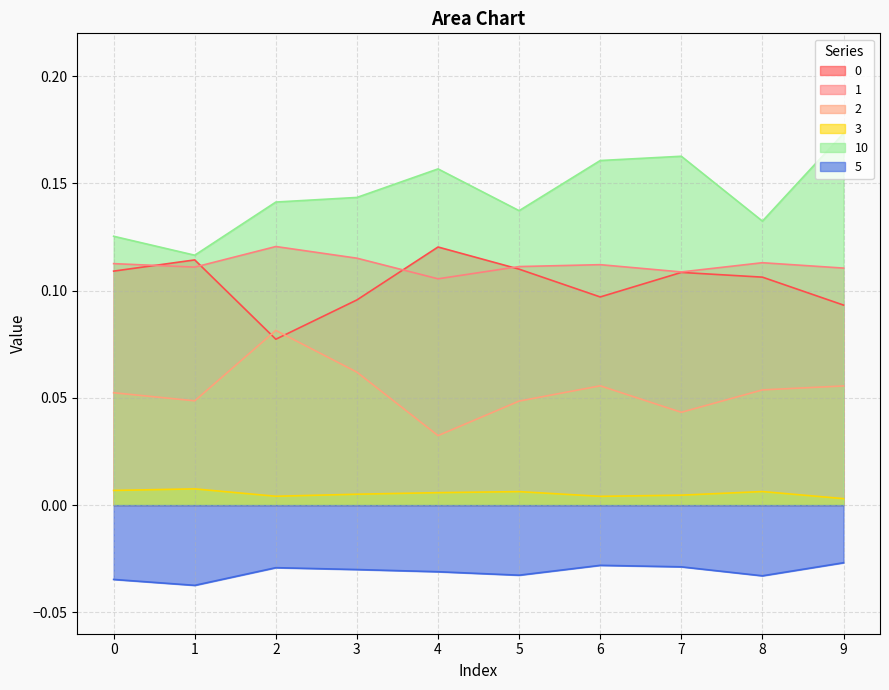

At which category does 1 reach its first local peak?

2